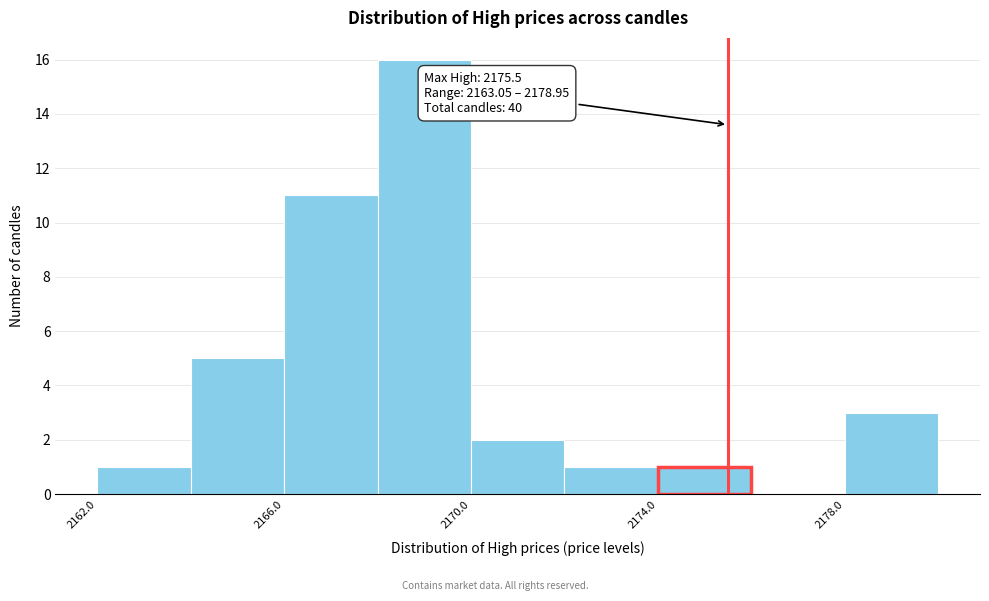

Over which range of the x-axis is the bar tallest?

2168 to 2170